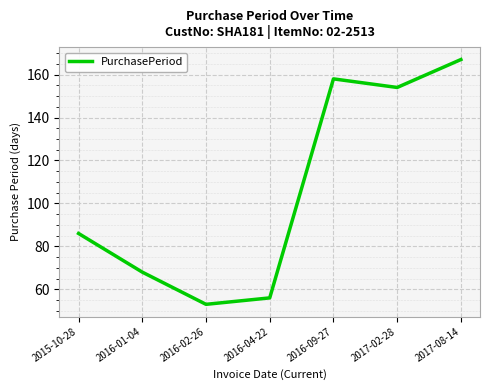

How many categories are shown in the chart?

7